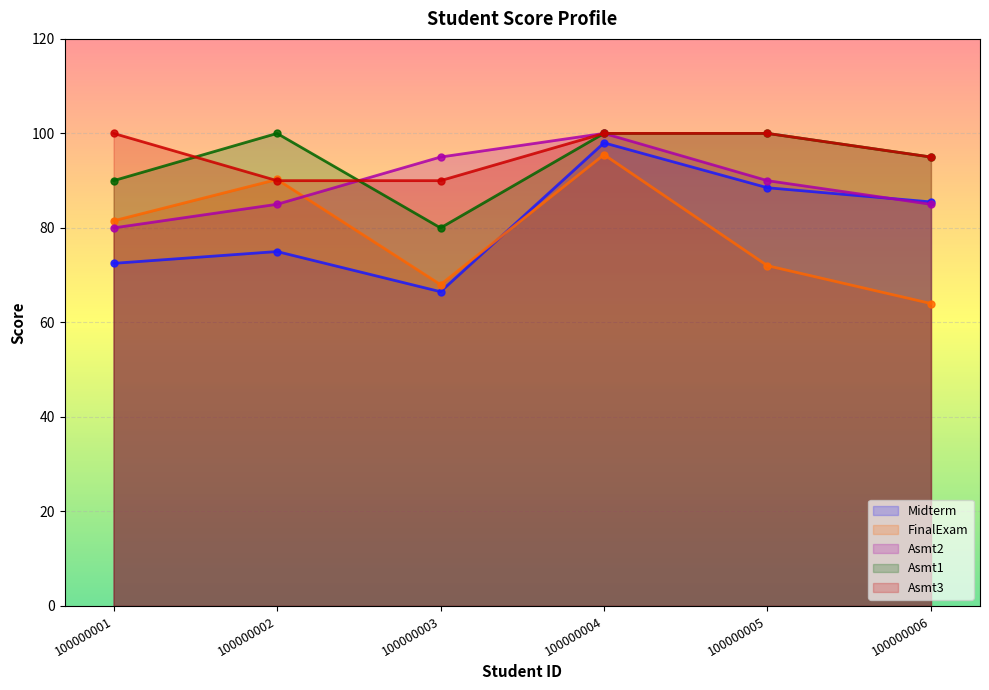

Count the number of data series in this chart.

5